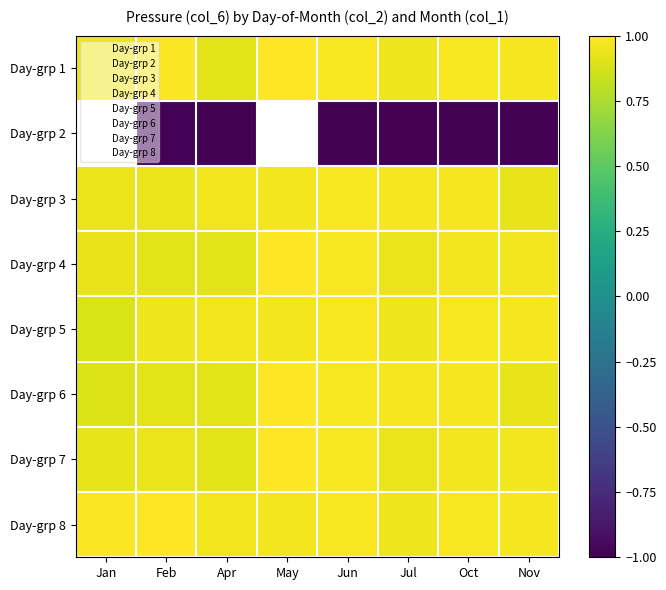

What is the minimum value shown in the chart?

-1.0